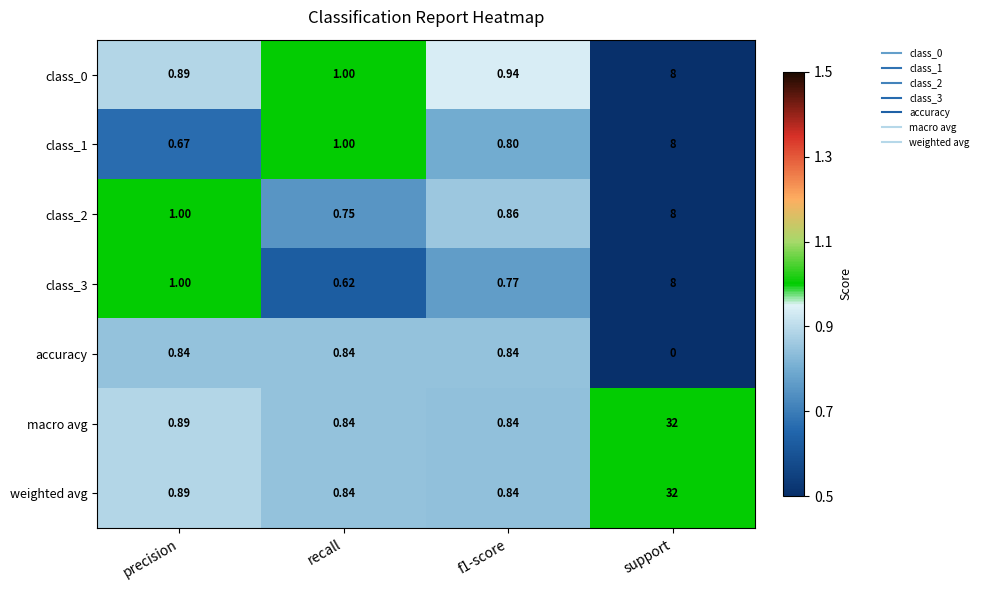

What is the maximum value shown in the chart?

32.0